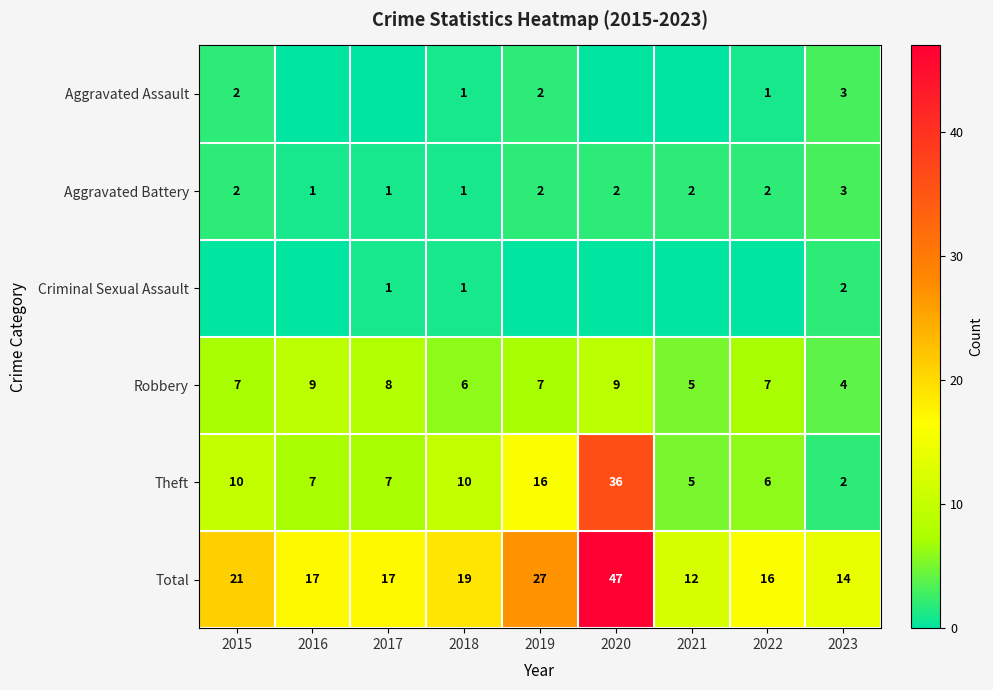

At which label does Robbery reach its minimum?

2023